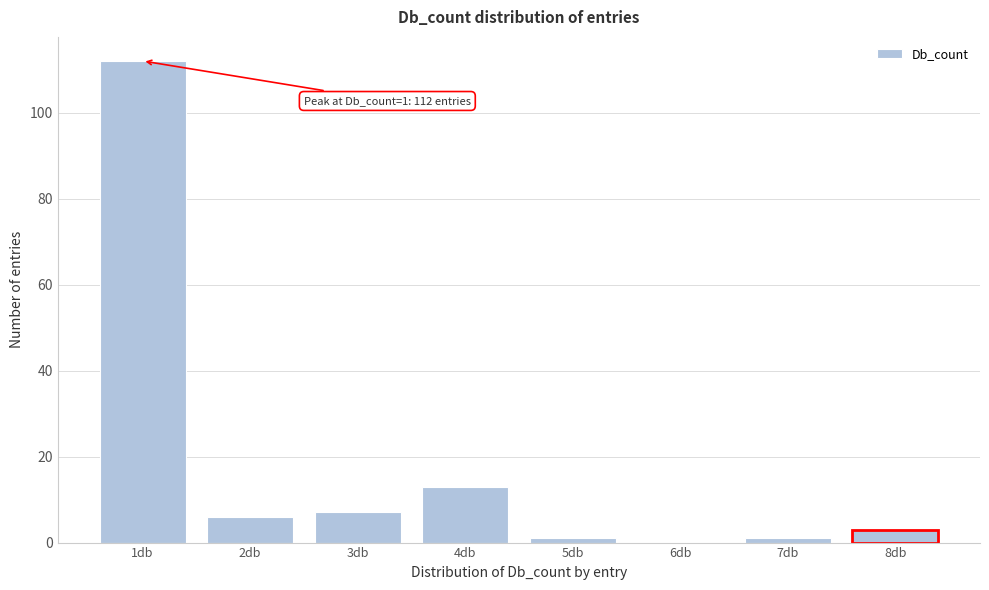

Reading right to left, extract all data points from this chart.

8db=3	7db=1	6db=0	5db=1	4db=13	3db=7	2db=6	1db=112